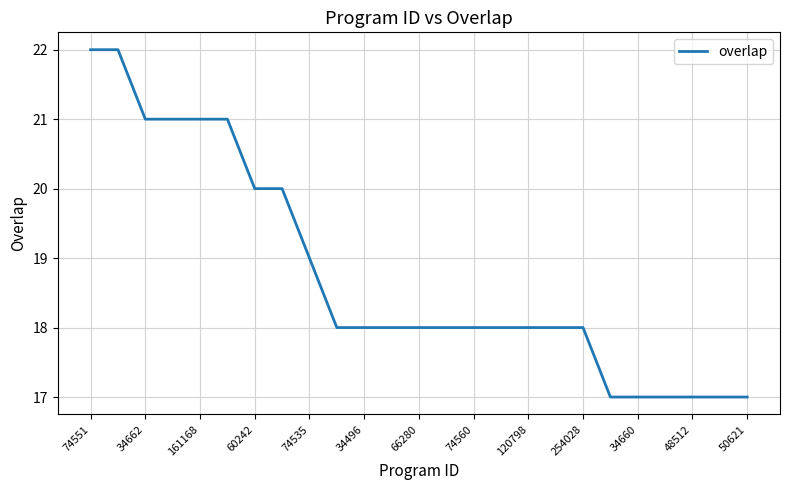

Does the chart display data point markers on the line(s)?

No